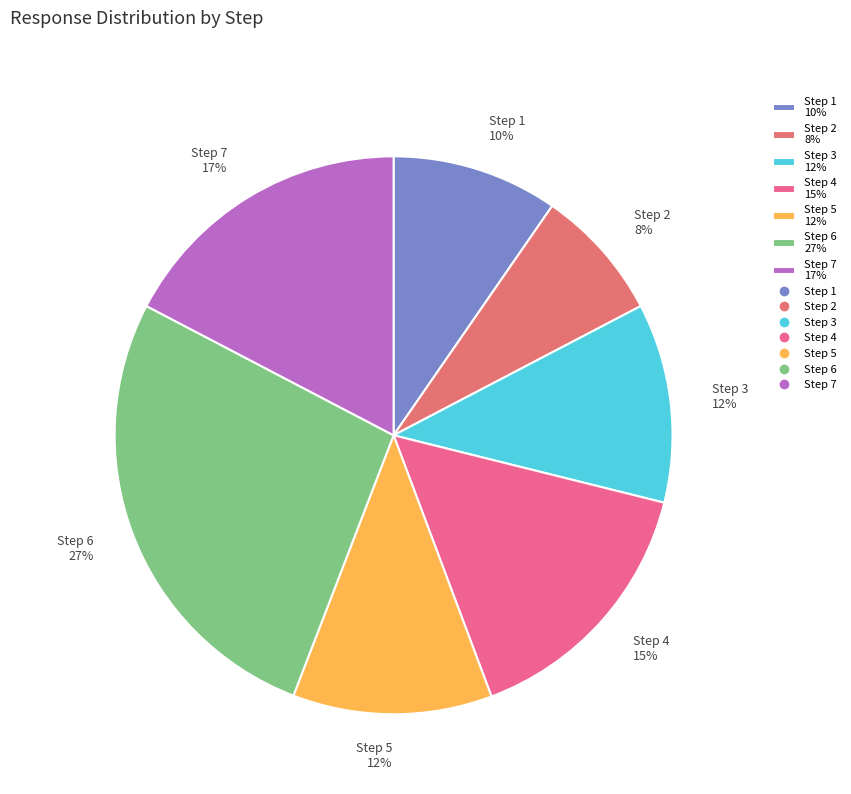

Combined, do Step 6 and Step 7 account for over 50%?

No